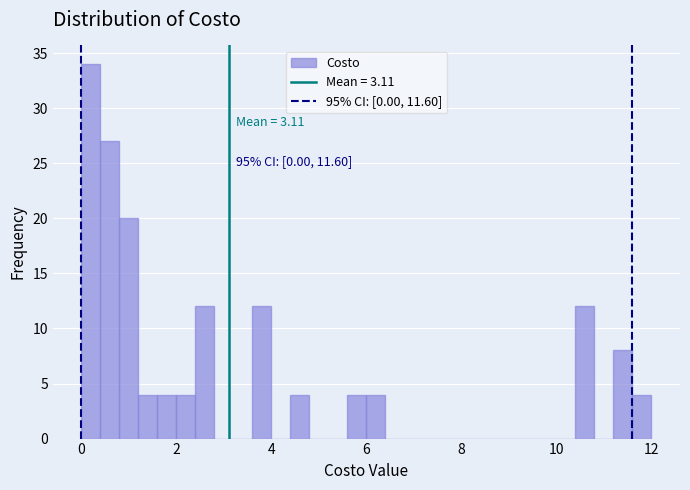

Read against the x-axis, roughly where is the centre of the tallest bar?

0.2